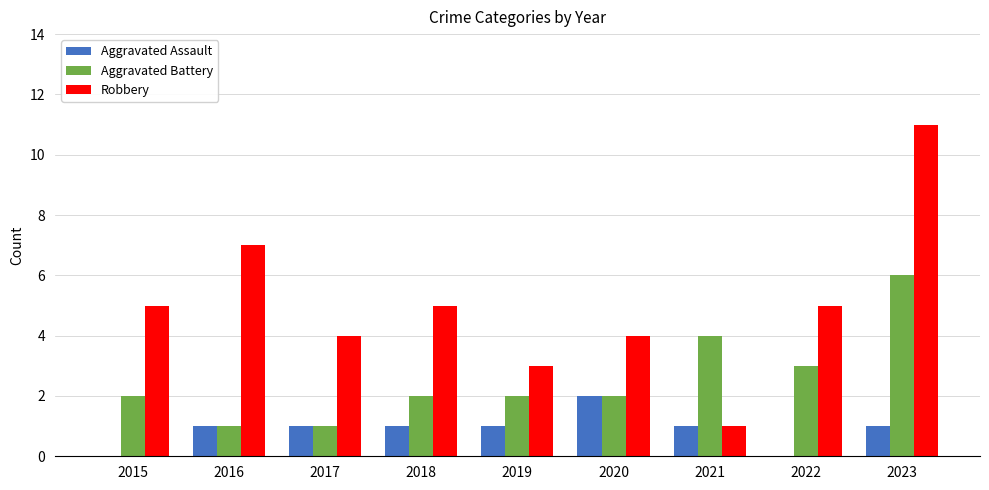

Is the value of Robbery at 2019 greater than the value of Aggravated Assault at 2021?

Yes